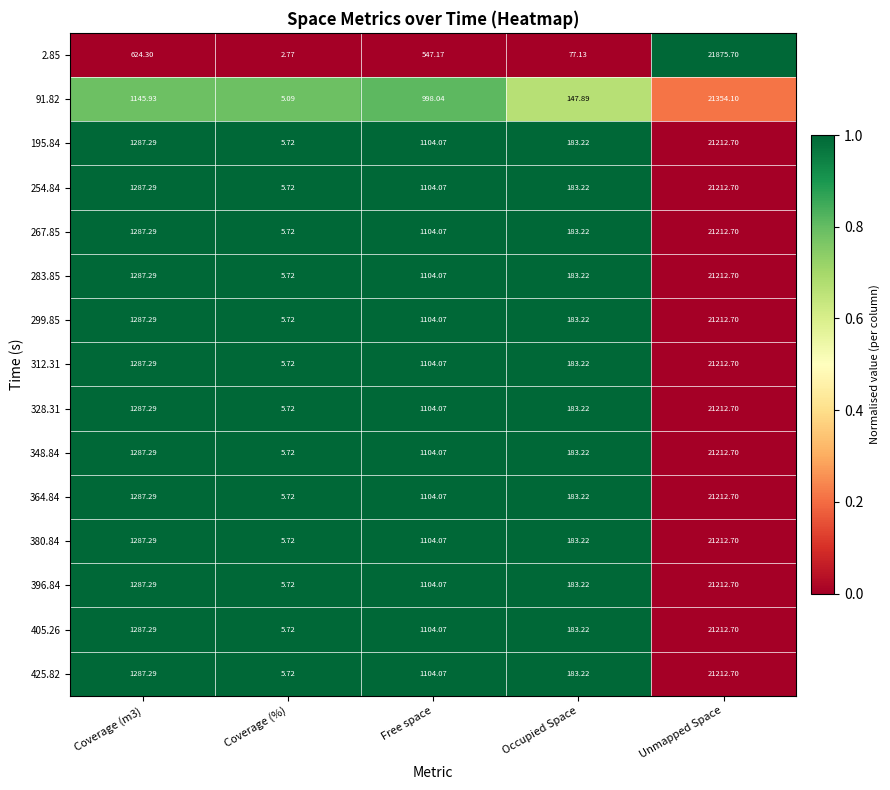

Is the value of 267.85 at Coverage (%) greater than the value of 312.31 at Unmapped Space?

No